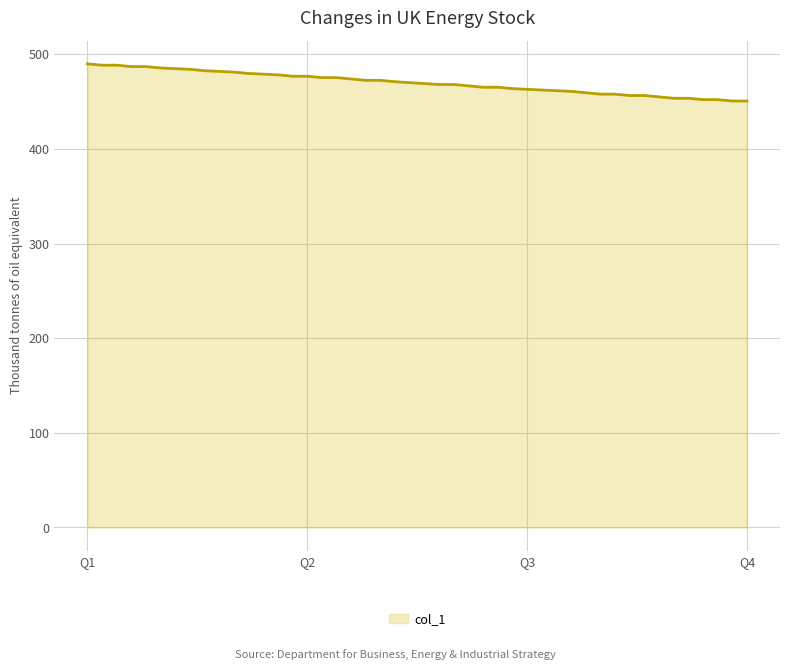

What is the minimum value shown in the chart?

450.5